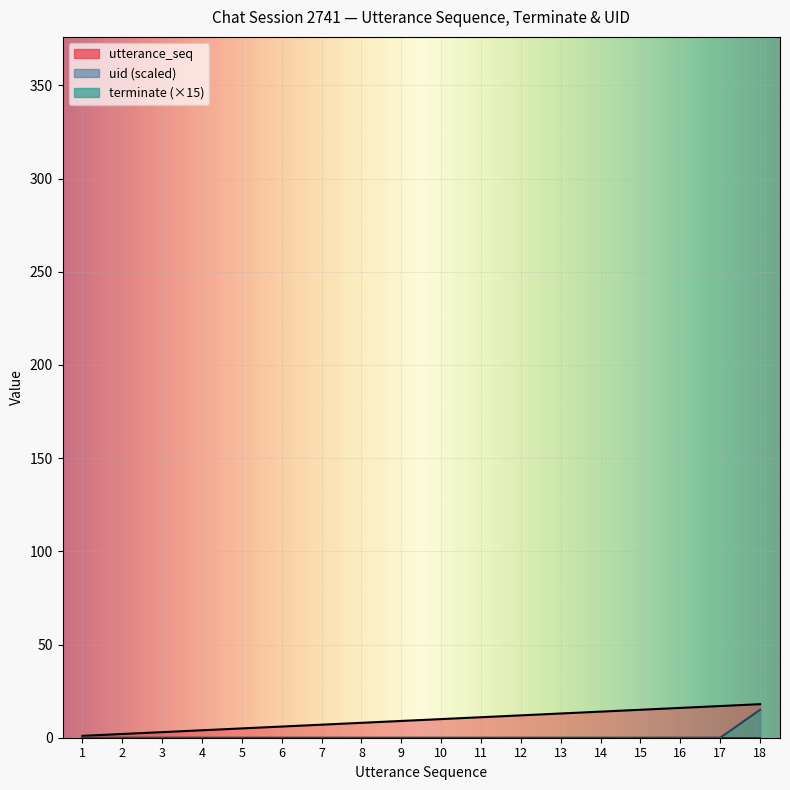

What is the difference between the utterance_seq values at 15 and 13?

2